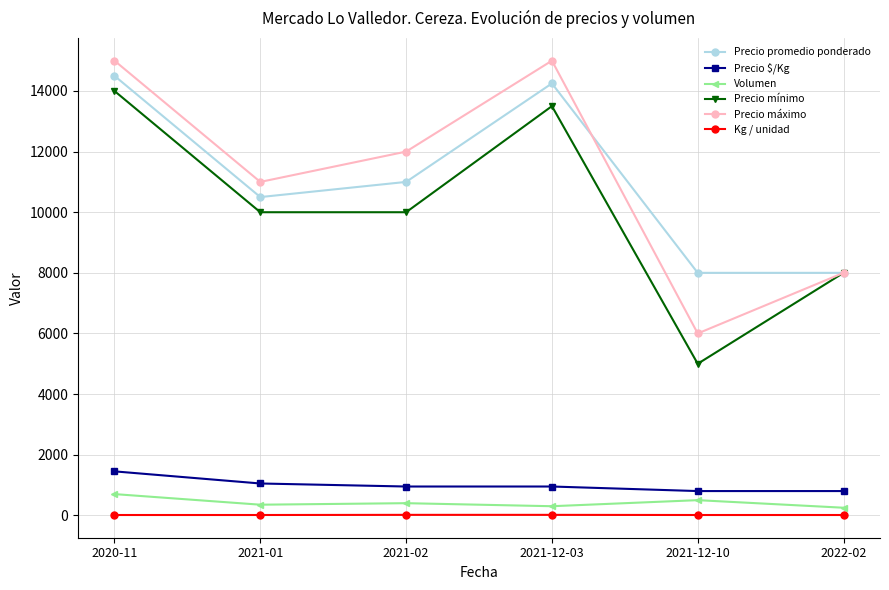

What is the average value of the Precio mínimo series?

10083